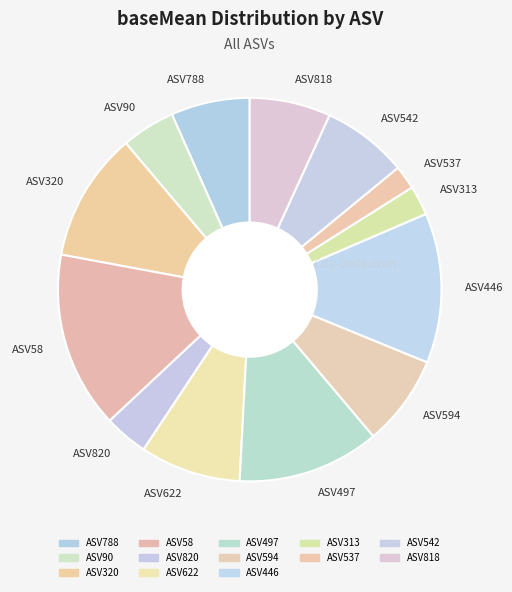

Which category has the biggest portion of the pie?

ASV58